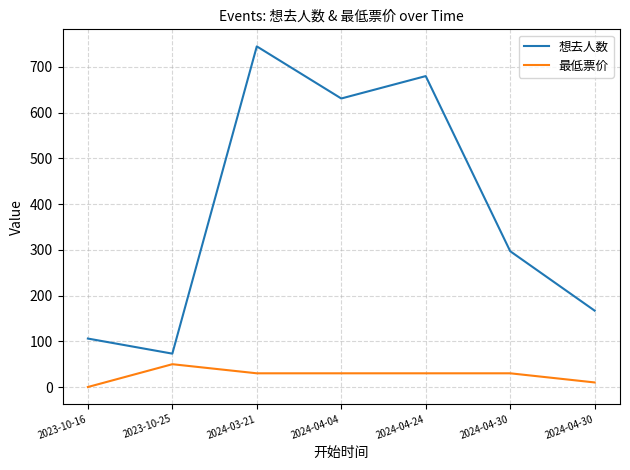

How many lines are shown in the chart?

2